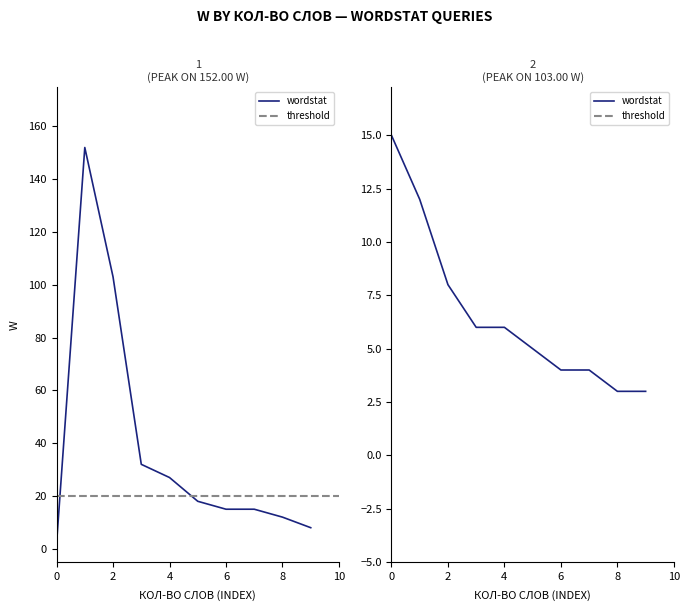

True or false: there are more than 1 points higher than both neighbors.

False